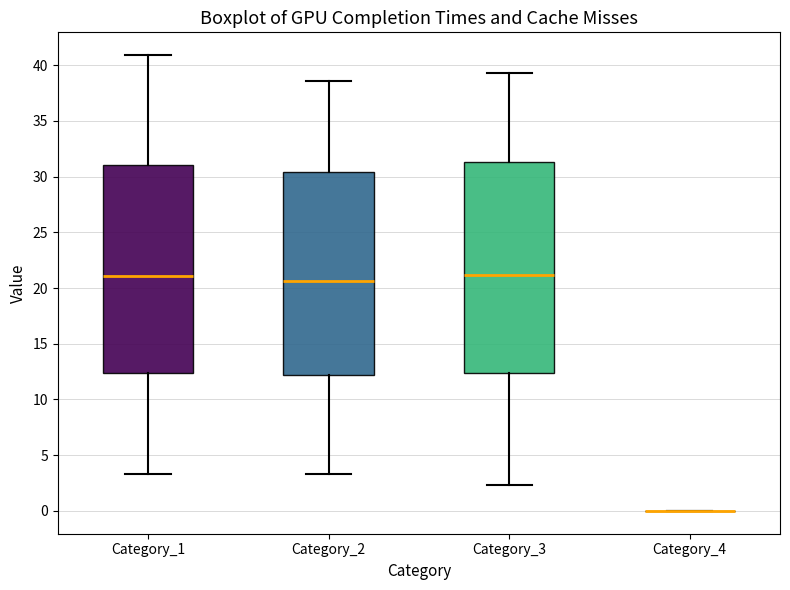

Where does the lower whisker of the box for Category_1 end on the y-axis? The values are not printed on the chart, so give them approximately, as read against the axis.

3.5